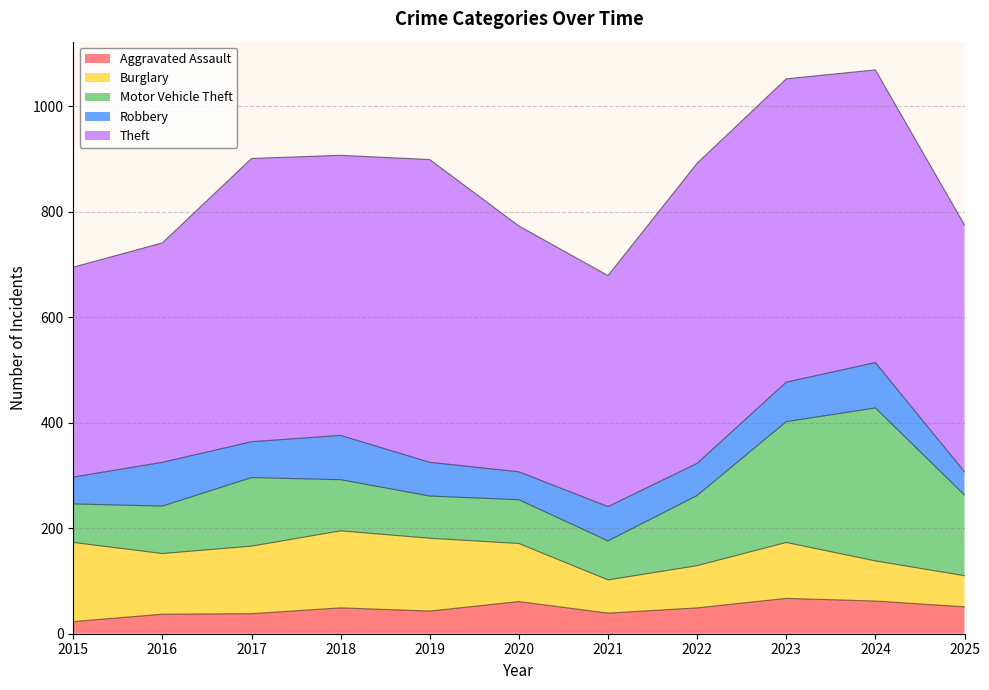

How many values in the Motor Vehicle Theft series are below 97?

5